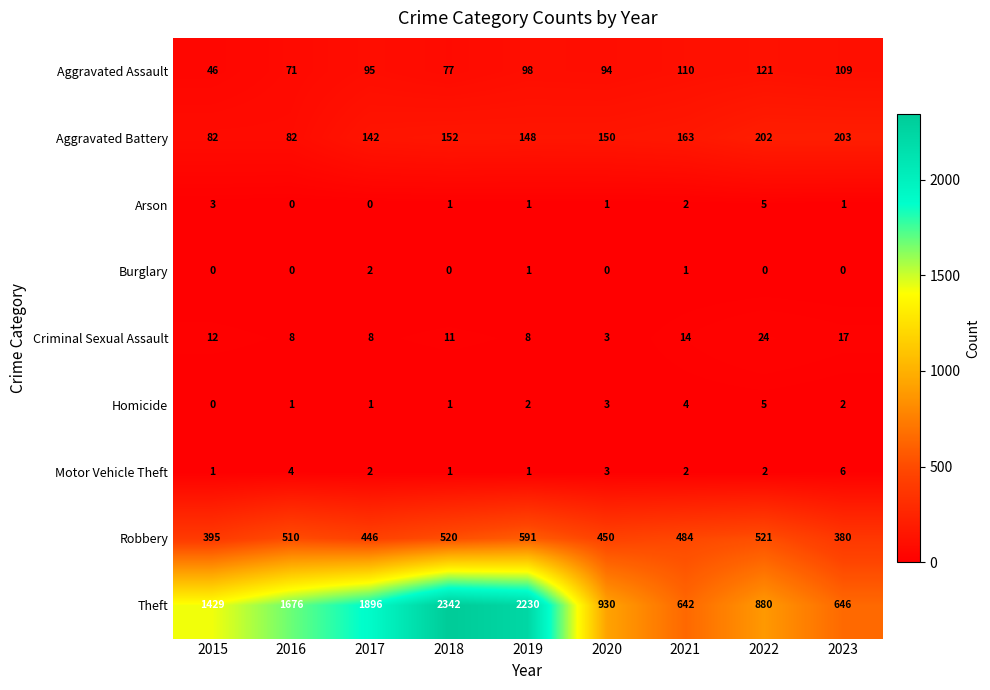

Where is Arson nearest to the value 2?

2021